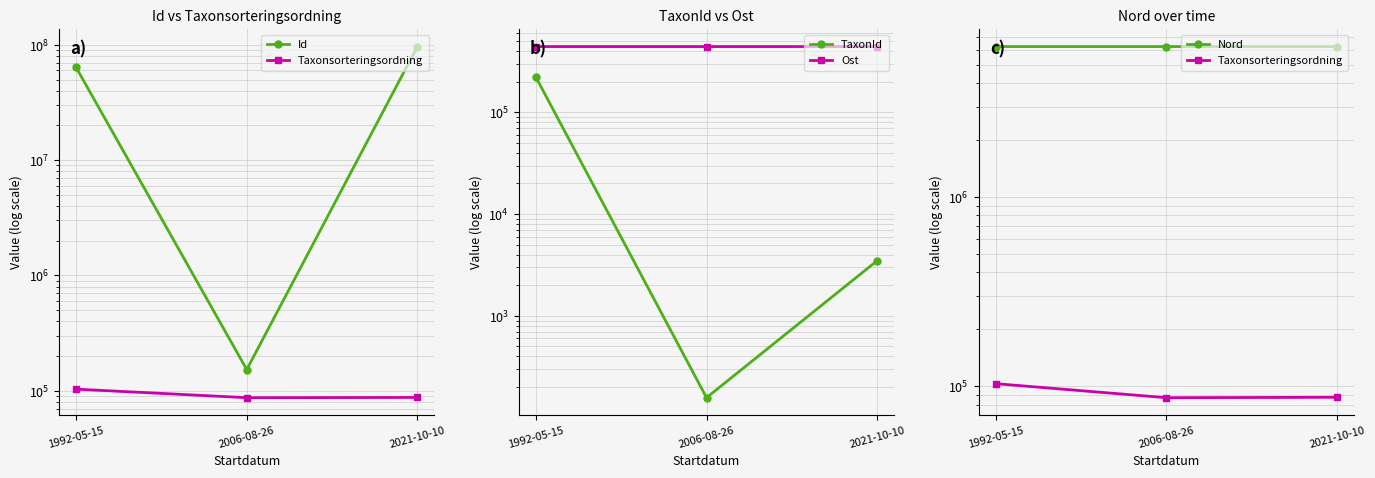

The value of Taxonsorteringsordning at 1992-05-15 is 60444.9. True or false?

False